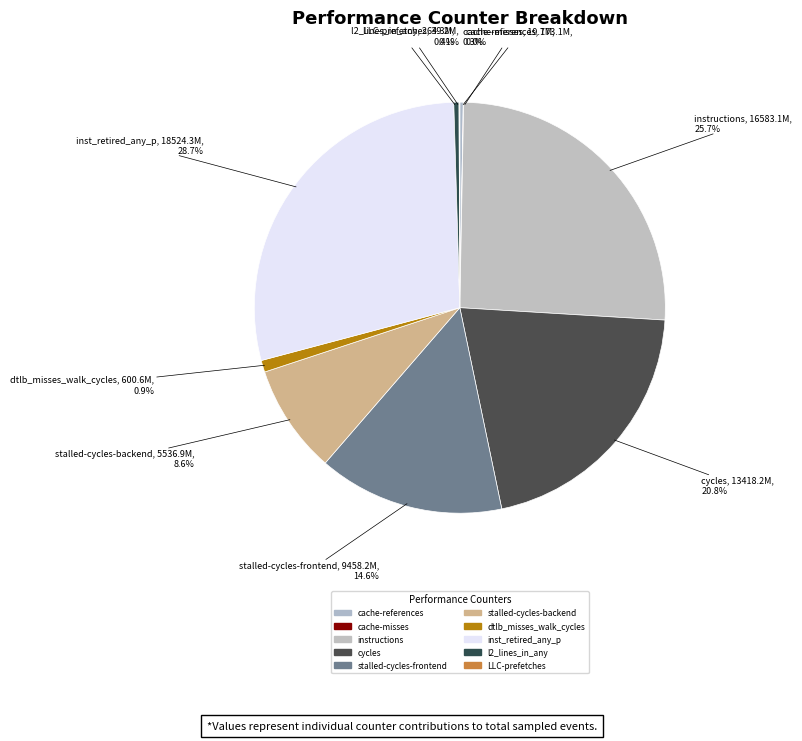

Does inst_retired_any_p represent more than half of the total?

No